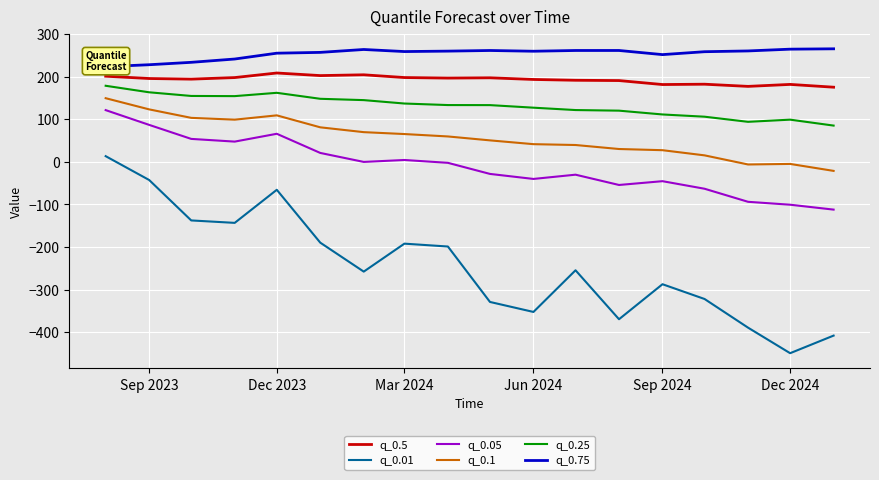

True or false: q_0.05 and q_0.25 intersect in this chart.

False